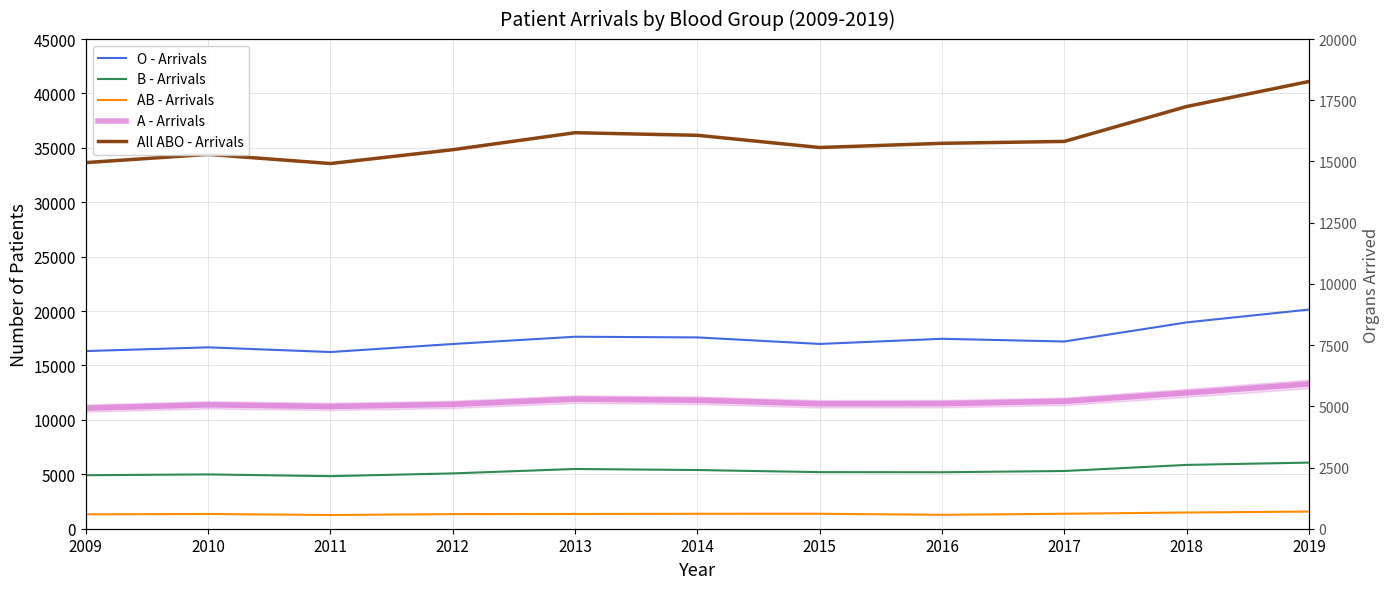

Between 2018 and 2011, which is larger?

2018